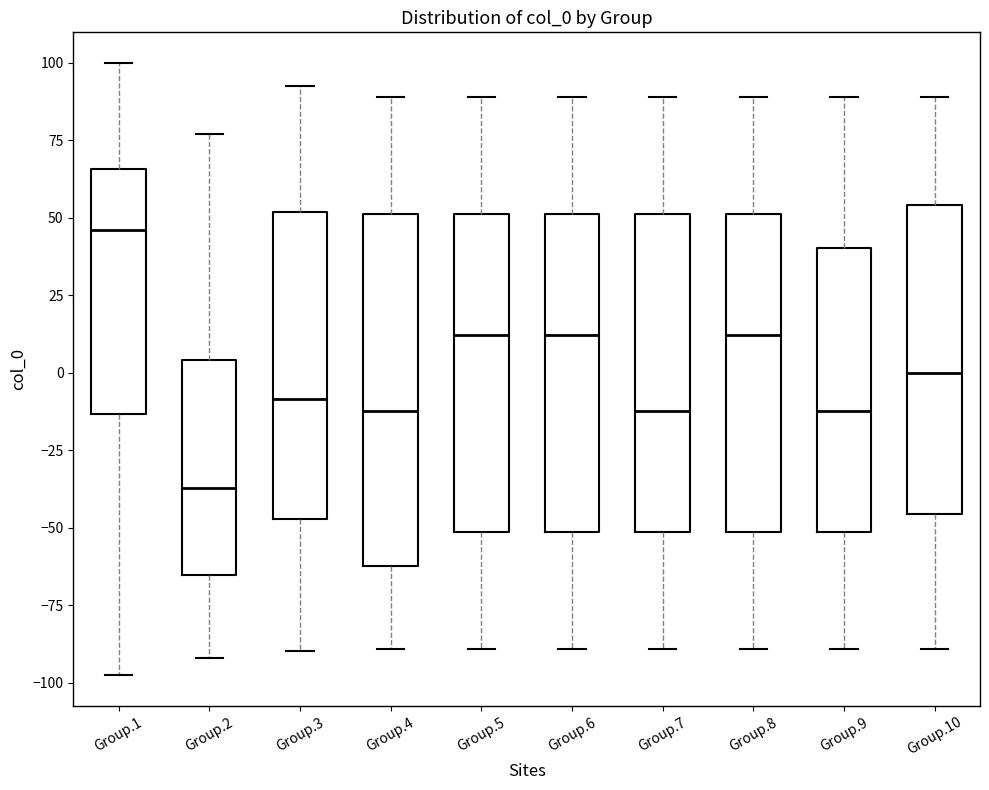

Reading left to right, read every box against the y-axis: the position of its median line, the range the box covers, and the ends of its whiskers. The values are not printed on the chart, so give them approximately, as read against the axis.

Group.1: median 45, box -15 to 65, whiskers -100 to 100
Group.2: median -35, box -65 to 5, whiskers -90 to 75
Group.3: median -10, box -45 to 50, whiskers -90 to 95
Group.4: median -10, box -60 to 50, whiskers -90 to 90
Group.5: median 10, box -50 to 50, whiskers -90 to 90
Group.6: median 10, box -50 to 50, whiskers -90 to 90
Group.7: median -10, box -50 to 50, whiskers -90 to 90
Group.8: median 10, box -50 to 50, whiskers -90 to 90
Group.9: median -10, box -50 to 40, whiskers -90 to 90
Group.10: median 0, box -45 to 55, whiskers -90 to 90